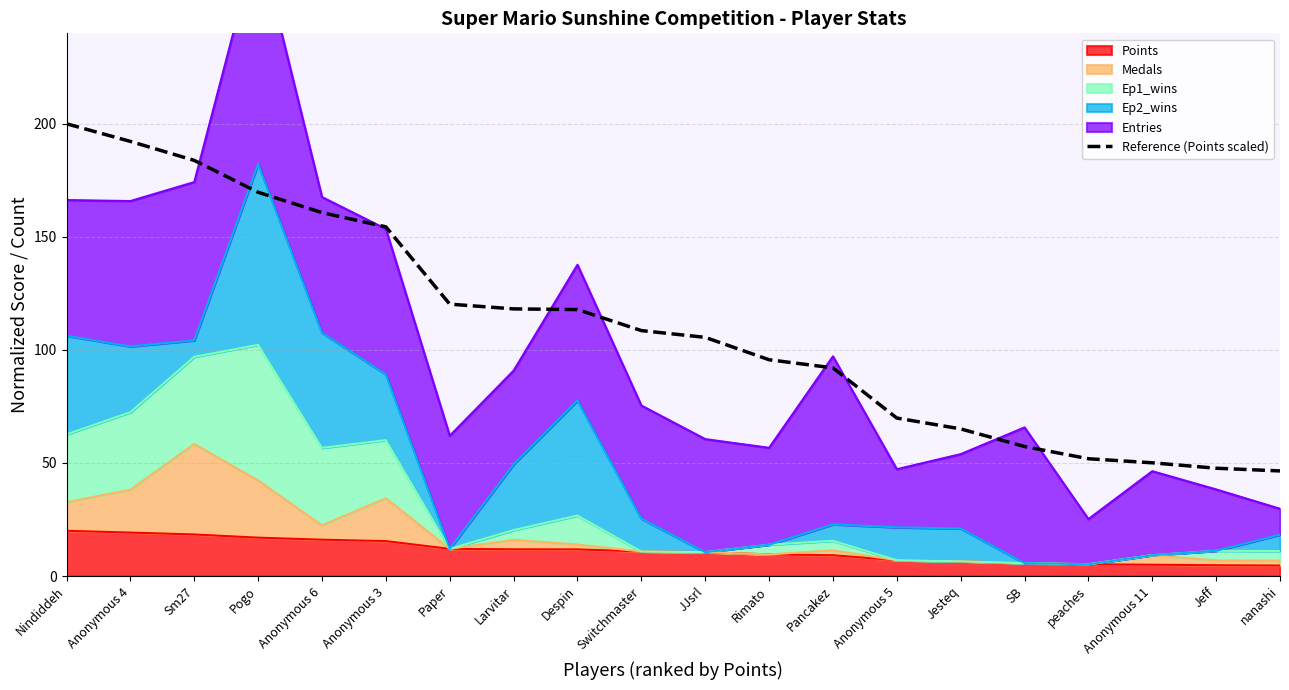

Reading right to left, list all the values displayed in this chart.

nanashi=46.5	Jeff=47.7	Anonymous 11=50.1	peaches=51.9	SB=57.3	Jesteq=65.1	Anonymous 5=69.9	Pancakez=92.1	Rimato=95.7	JJsrl=105.5	Switchmaster=108.5	Despin=117.8	Larvitar=118.1	Paper=120.2	Anonymous 3=154.4	Anonymous 6=160.7	Pogo=169.7	Sm27=183.8	Anonymous 4=192.2	Nindiddeh=200.0